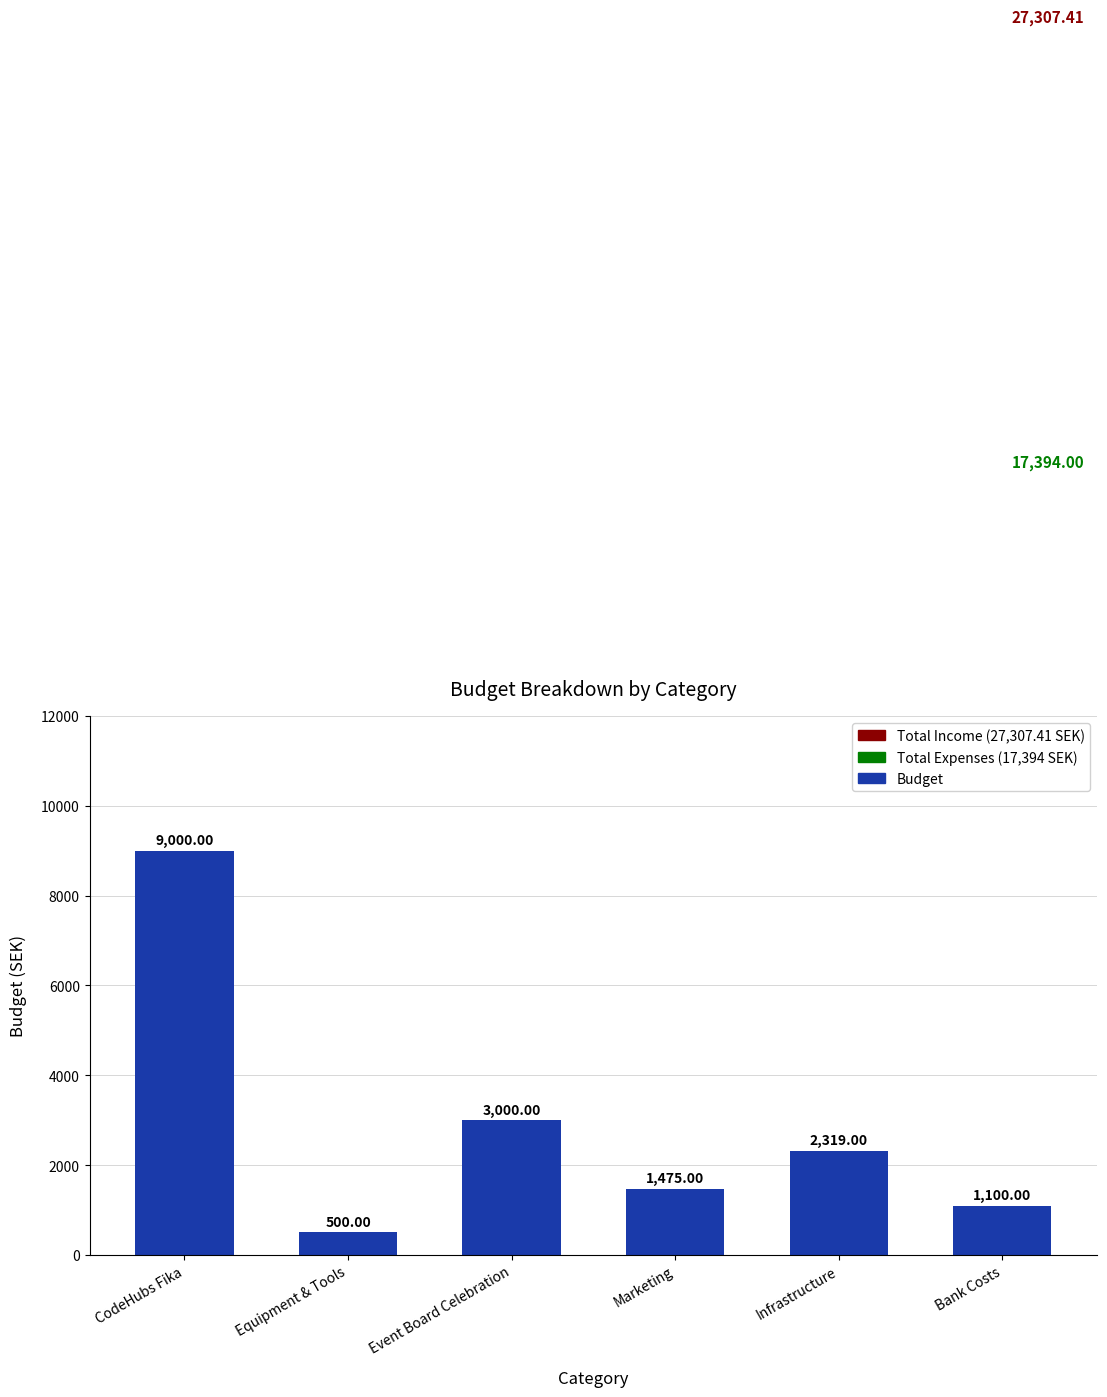

Rank the categories by value from lowest to highest.

Equipment & Tools, Bank Costs, Marketing, Infrastructure, Event Board Celebration, CodeHubs Fika